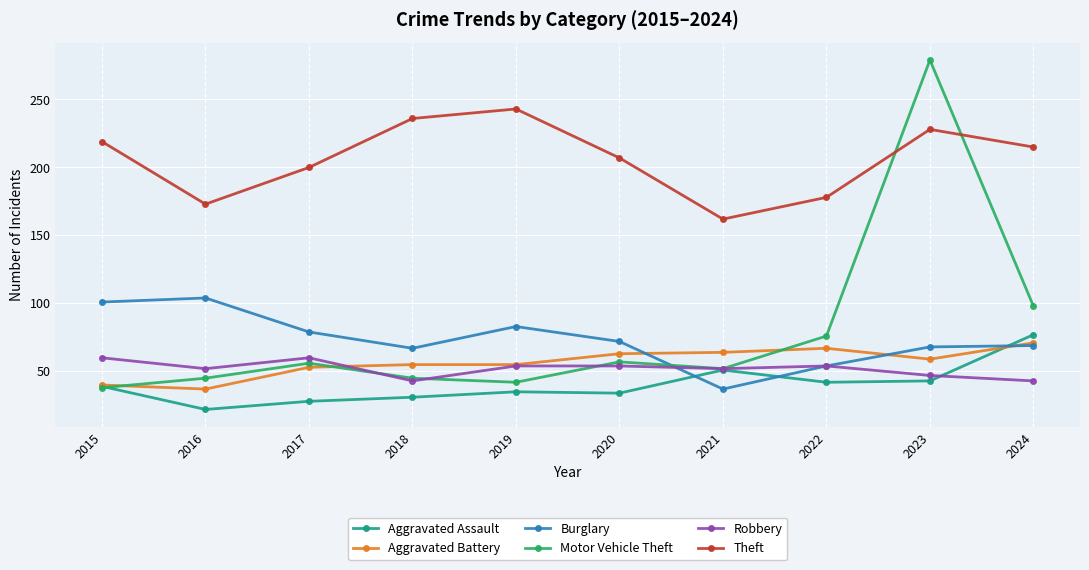

What is the value of the Aggravated Assault point at the 8th from the left?

42